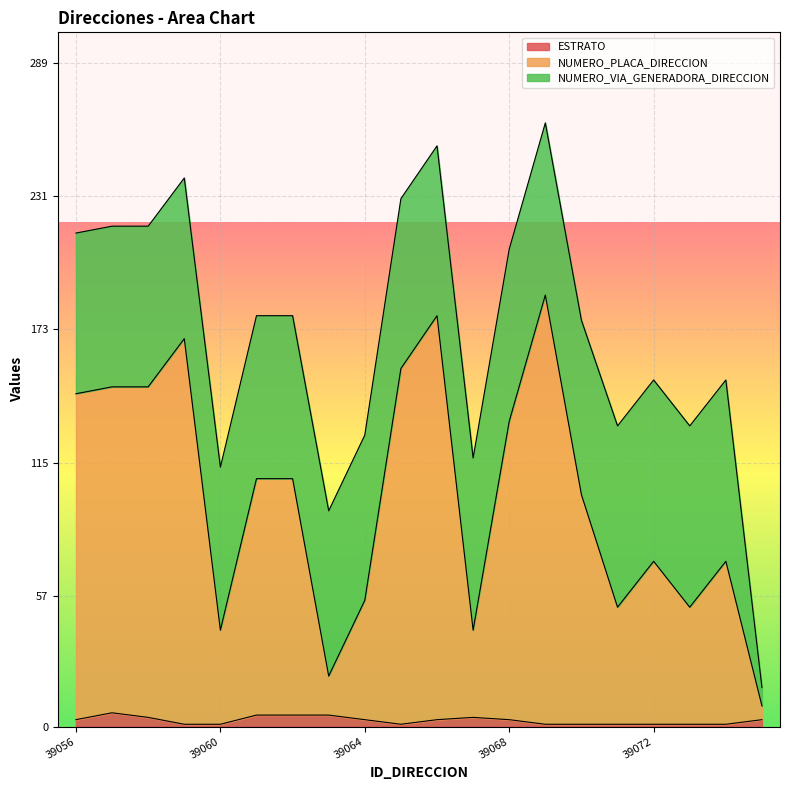

At which category does NUMERO_PLACA_DIRECCION reach its first local peak?

39059